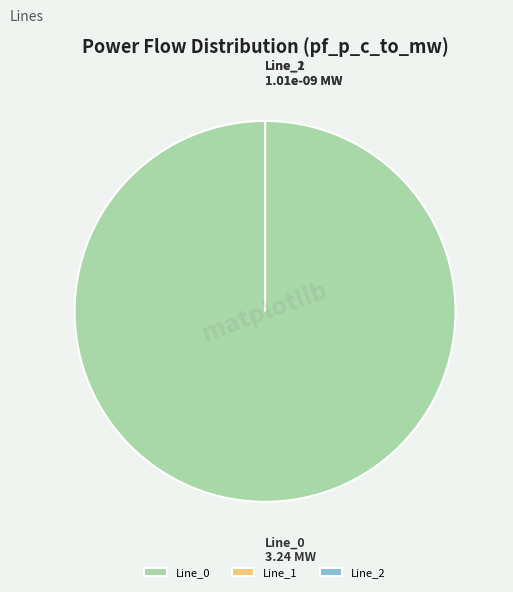

Which slice is the smallest?

Line_2